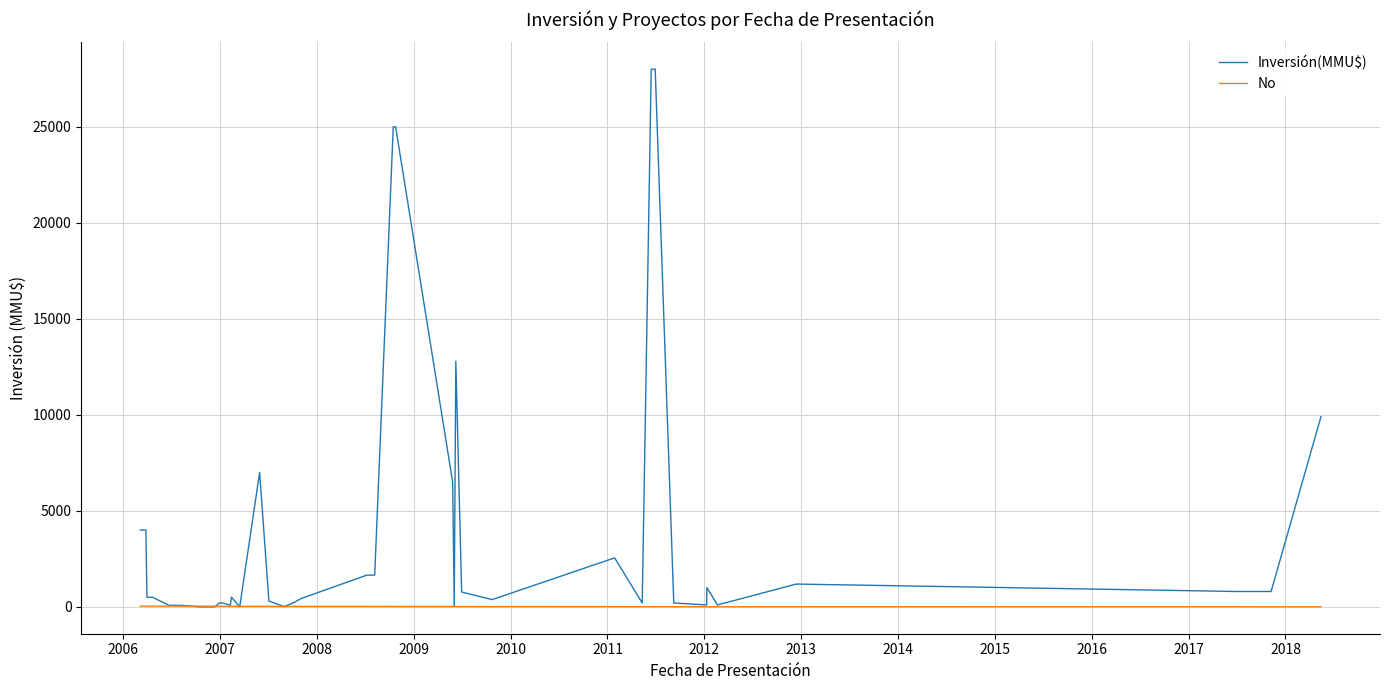

Rank the series by their maximum value, from lowest to highest.

No, Inversión(MMU$)